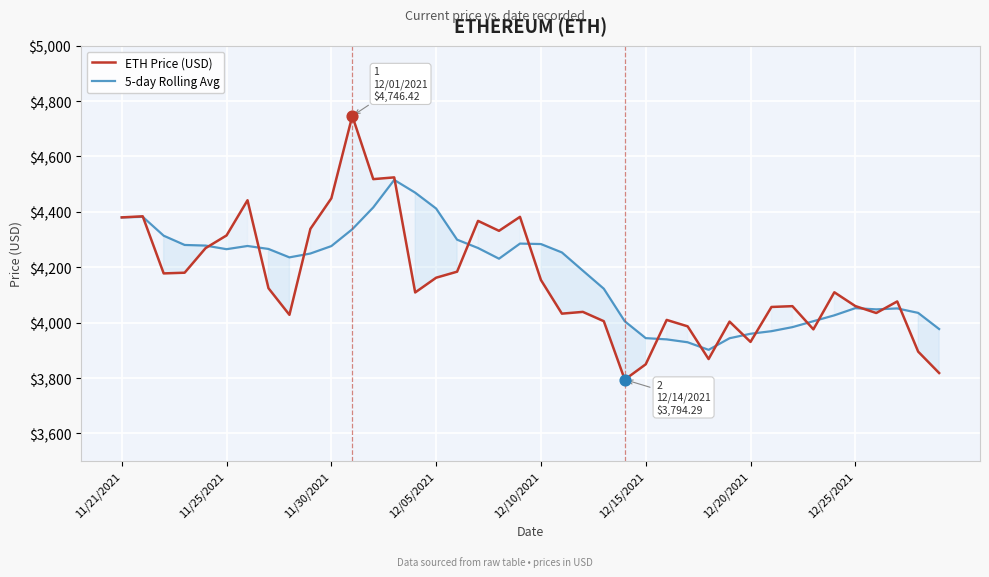

At which category is the sum across all series the highest?

11